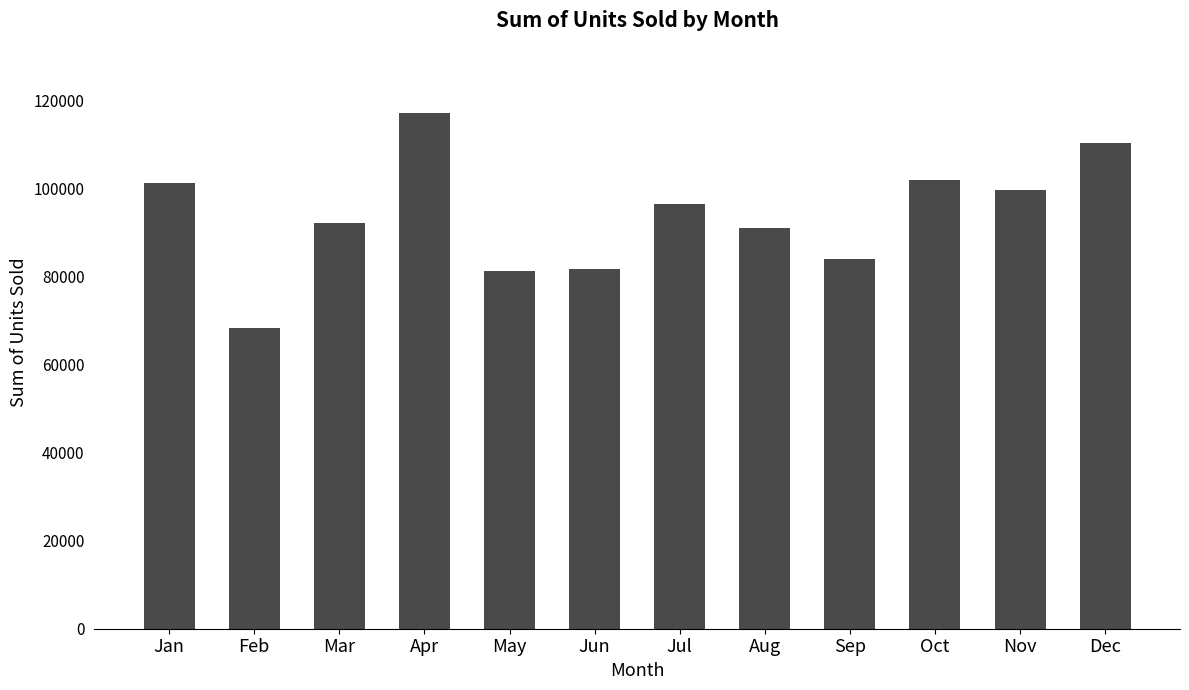

What is the difference between the second highest and minimum values?

41963.0